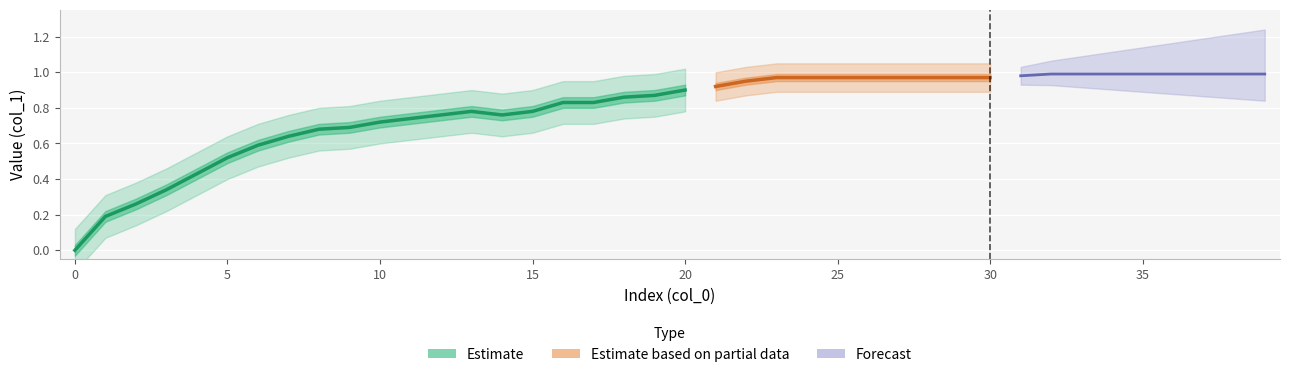

Which category has the highest value across all series?

32